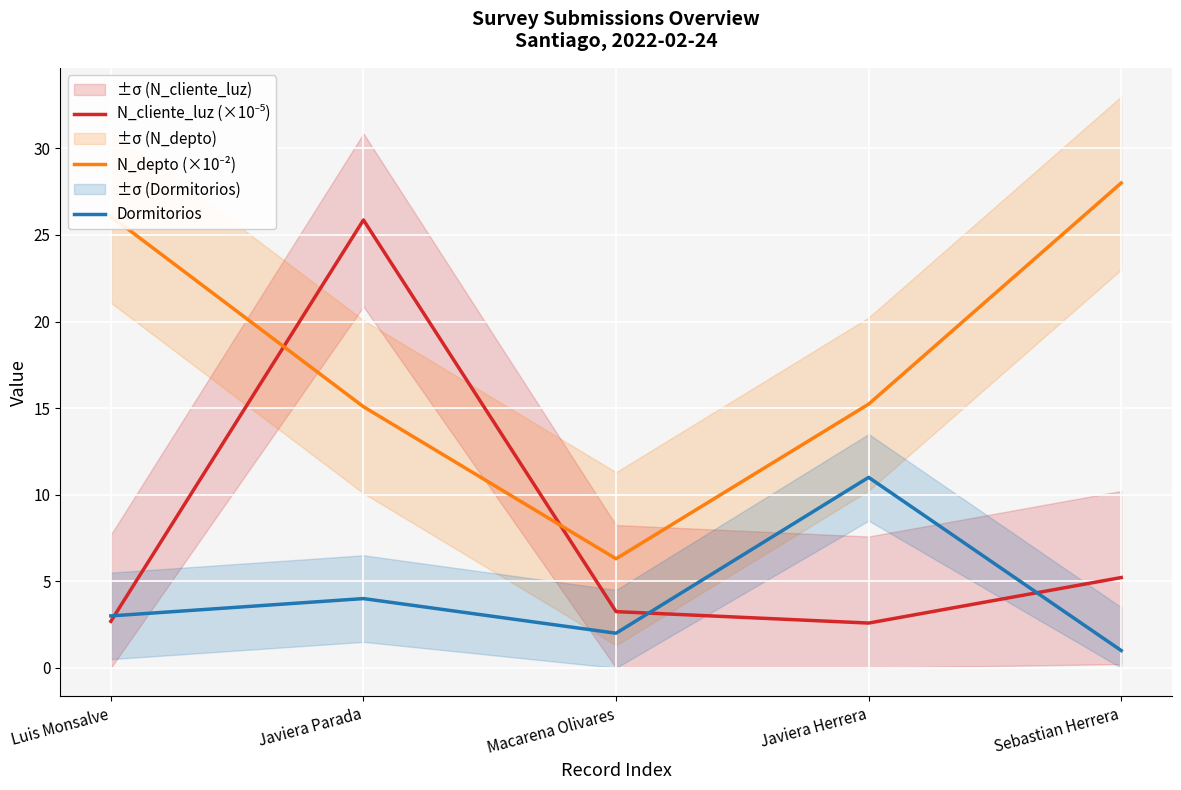

What are all the series names shown in the legend?

N_cliente_luz (×10⁻⁵), N_depto (×10⁻²), Dormitorios